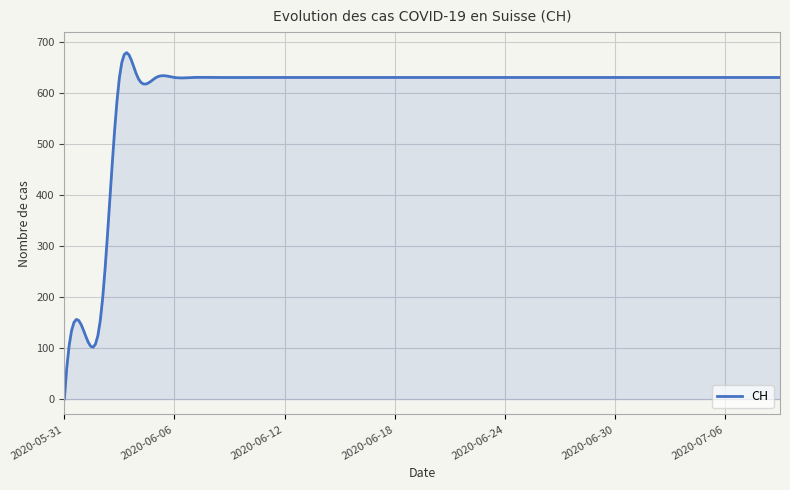

What is the maximum value shown in the chart?

679.8